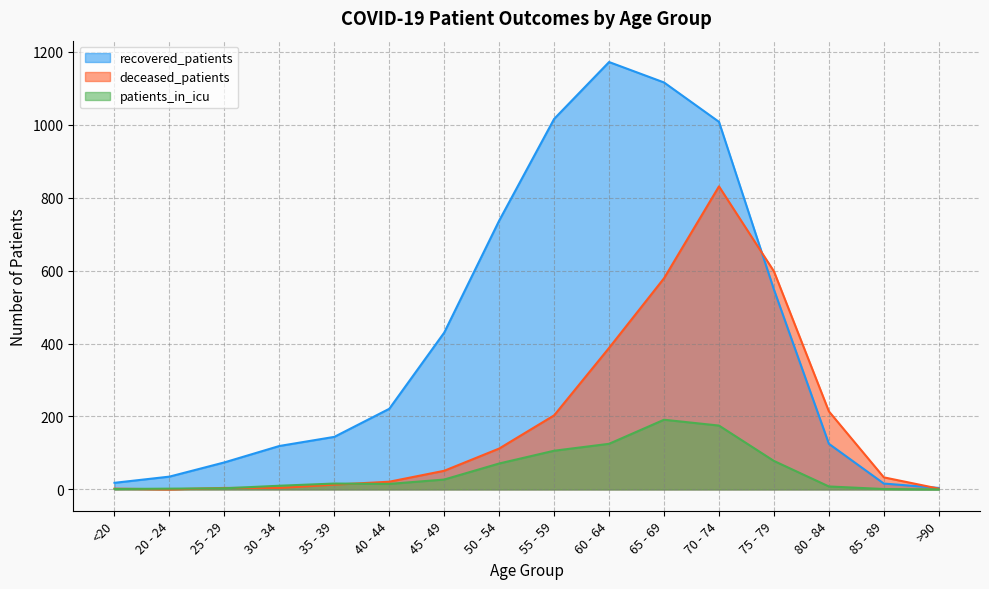

How many data points in deceased_patients are above 51?

7